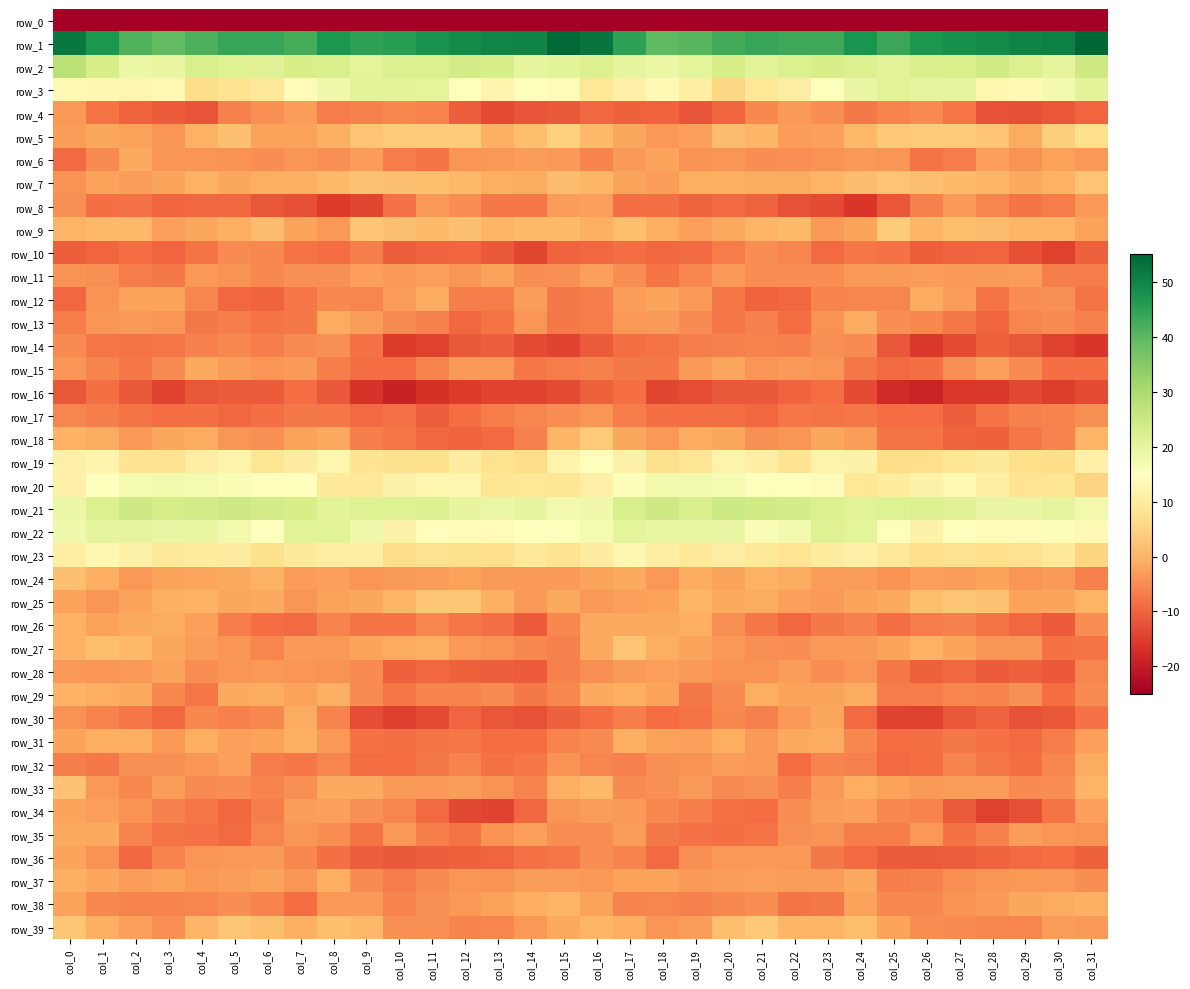

What is the approximate value of row_8 at col_1?

-8.7